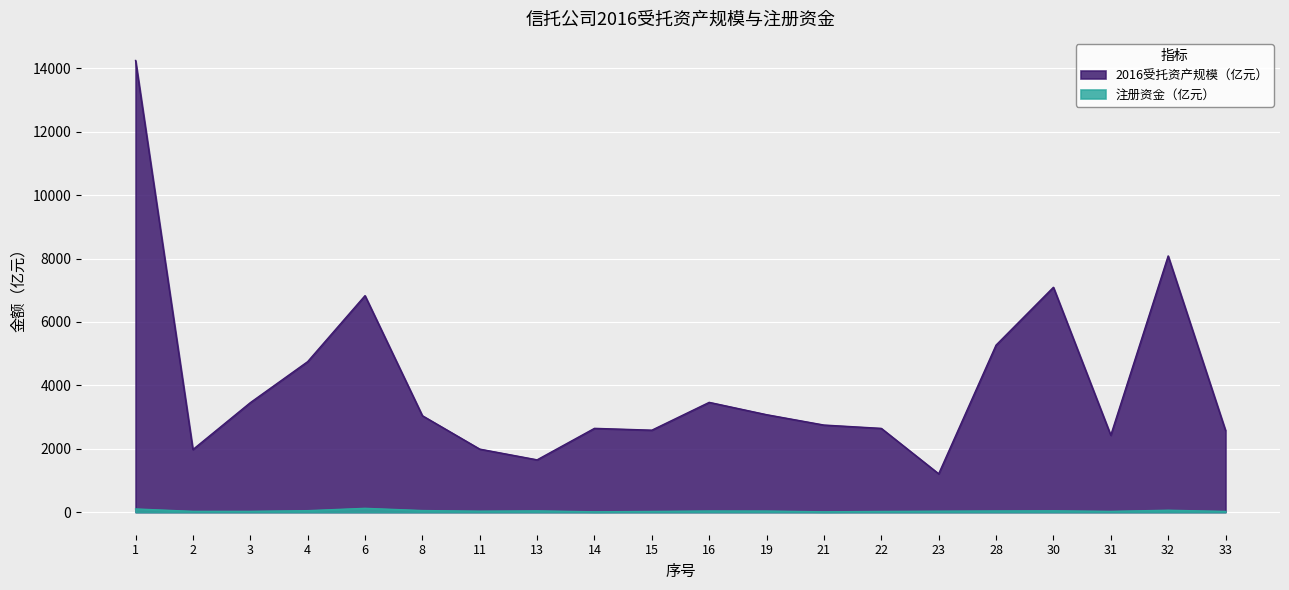

What are all the series names shown in the legend?

2016受托资产规模（亿元）, 注册资金（亿元）